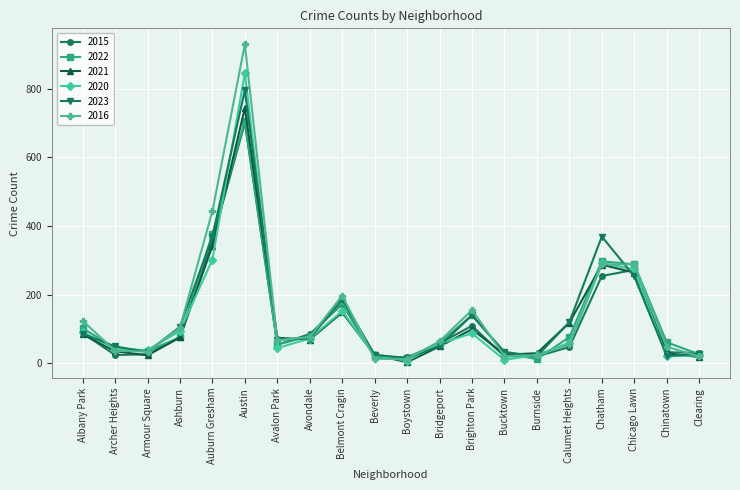

What is the maximum value shown in the chart?

929